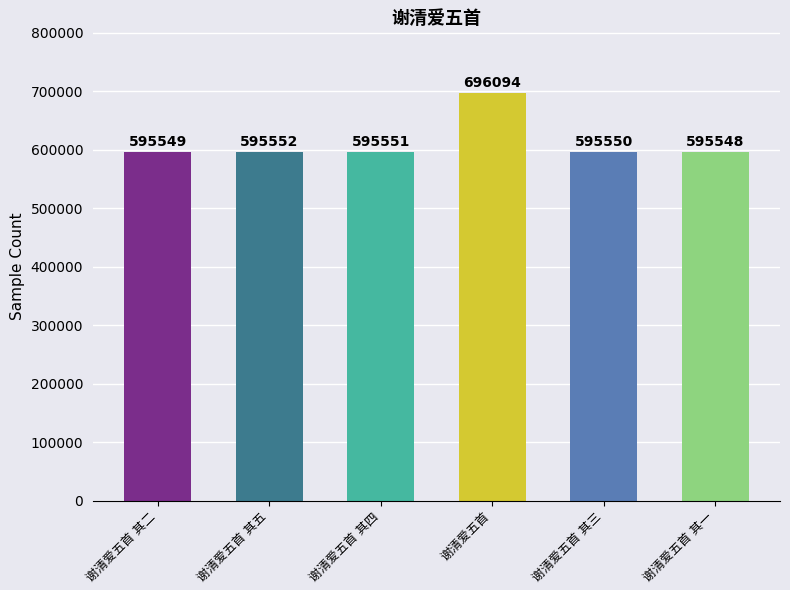

Reading left to right, what are all the values shown in this chart?

595549	595552	595551	696094	595550	595548